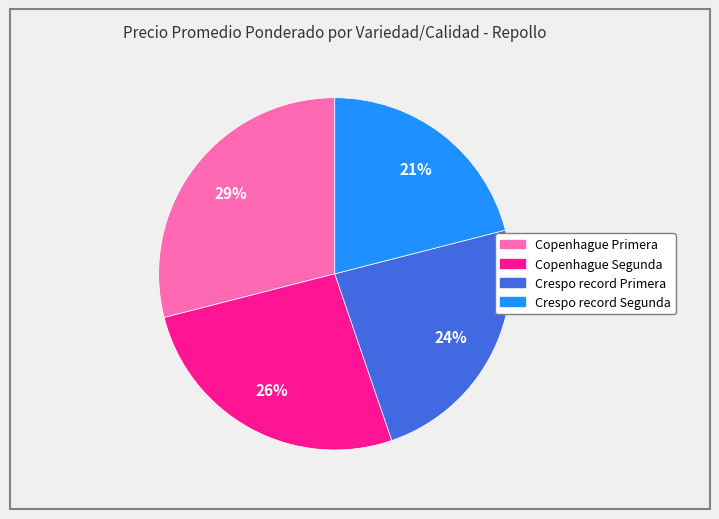

How many slices are in this pie chart?

4